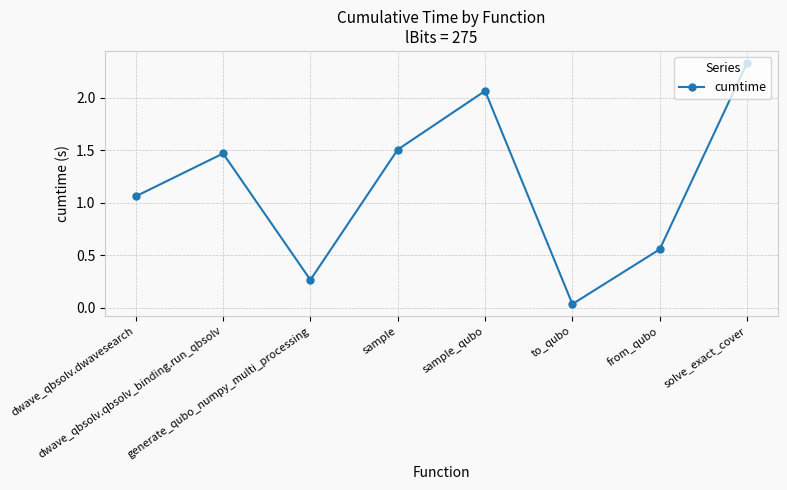

What is the sum of all values?

9.3